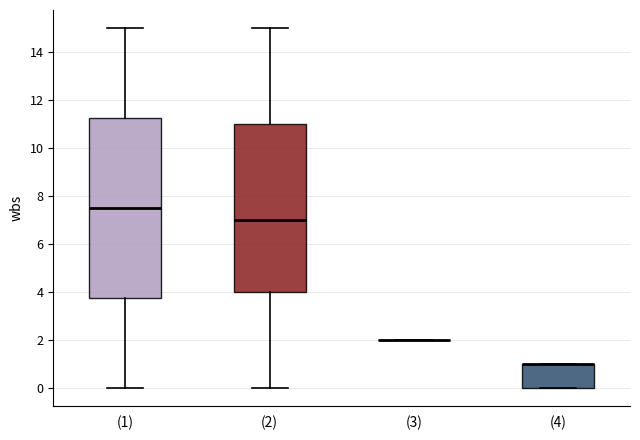

Comparing the boxes themselves (not the whiskers), which one is the tallest?

(1)